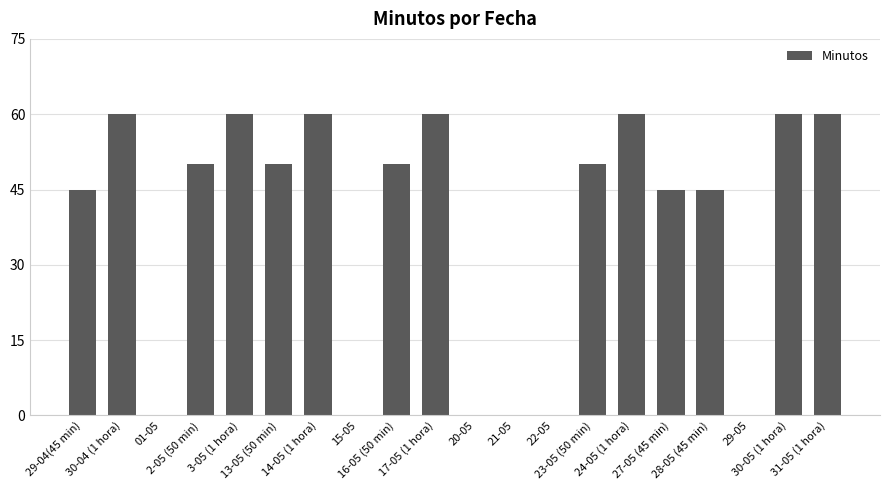

Reading right to left, list all the values displayed in this chart.

31-05 (1 hora)=60	30-05 (1 hora)=60	29-05=0	28-05 (45 min)=45	27-05 (45 min)=45	24-05 (1 hora)=60	23-05 (50 min)=50	22-05=0	21-05=0	20-05=0	17-05 (1 hora)=60	16-05 (50 min)=50	15-05=0	14-05 (1 hora)=60	13-05 (50 min)=50	3-05 (1 hora)=60	2-05 (50 min)=50	01-05=0	30-04 (1 hora)=60	29-04(45 min)=45